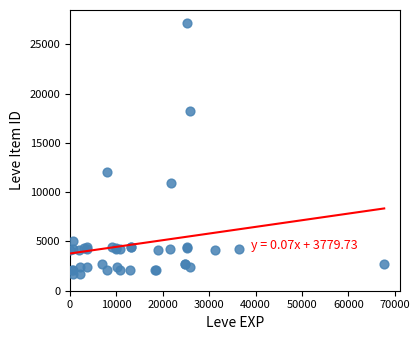

What Y value in the scatter plot is closest to 14448?

12018